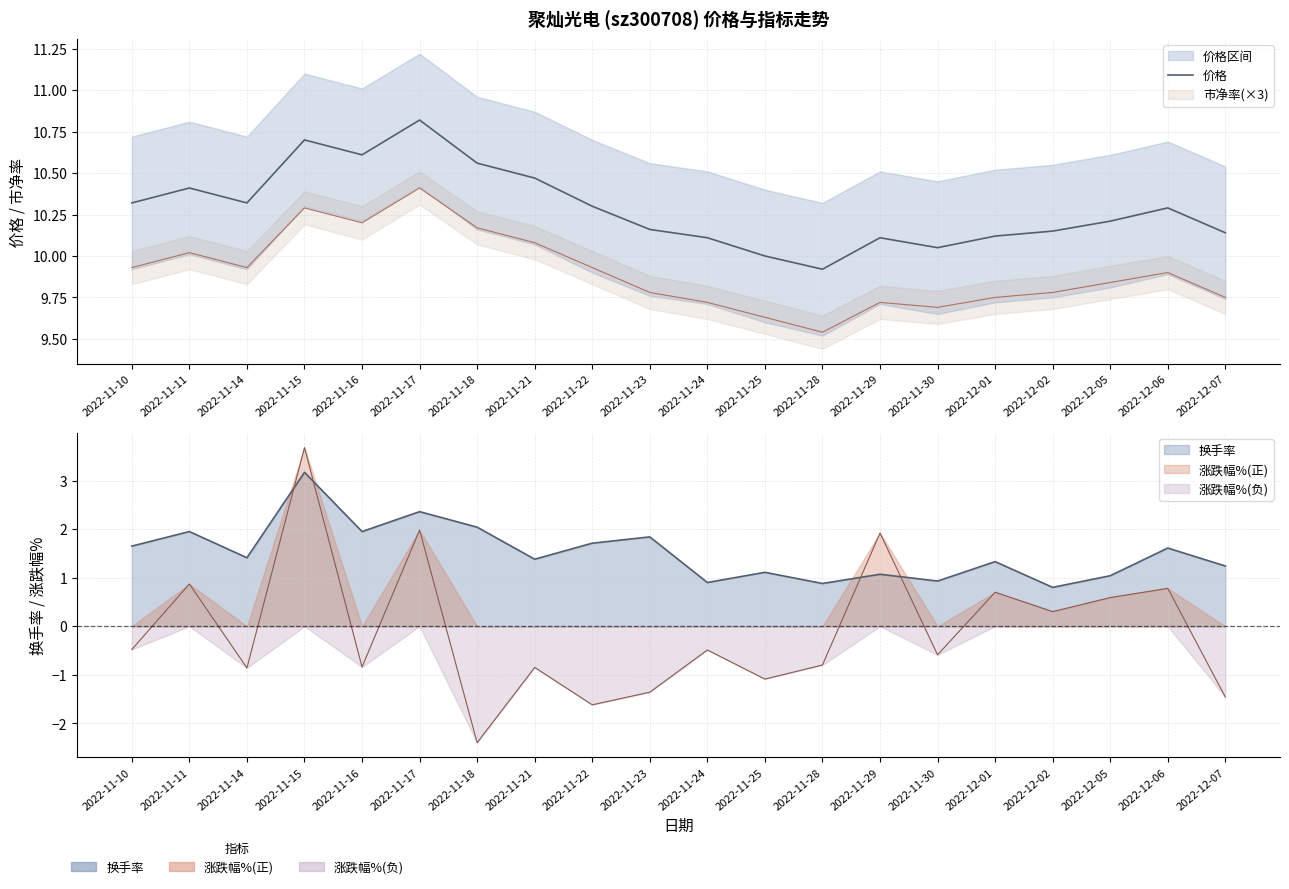

What is the difference between the values at 2022-11-18 and 2022-11-22?

0.3